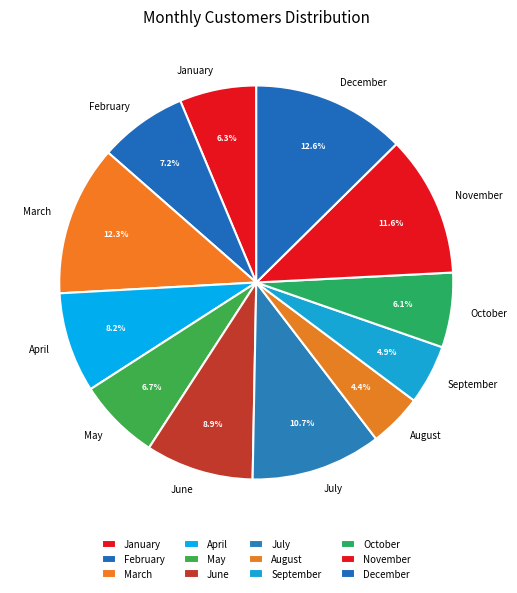

What is the smallest slice in the pie chart?

August